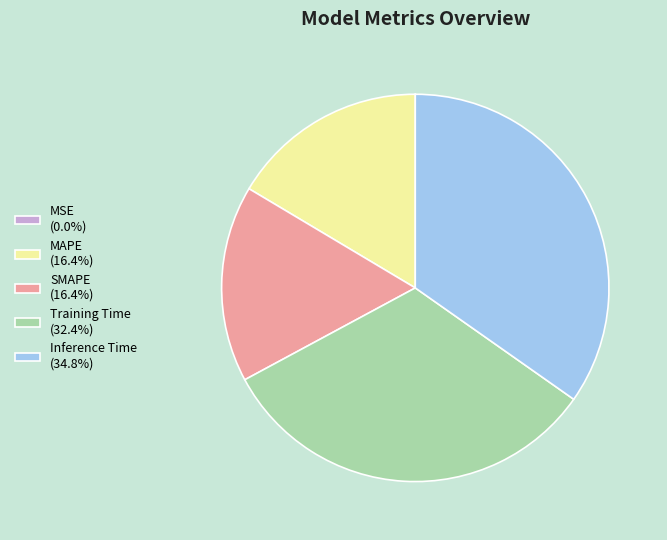

Does Inference Time (34.8%) represent more than half of the total?

No